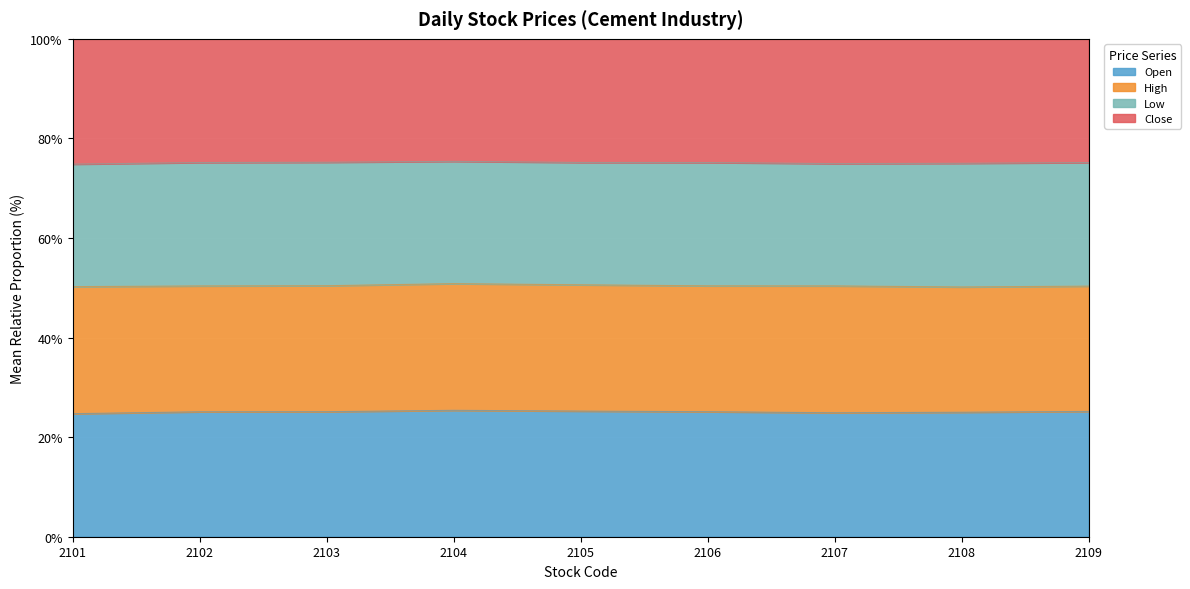

True or false: Close and Open intersect in this chart.

True